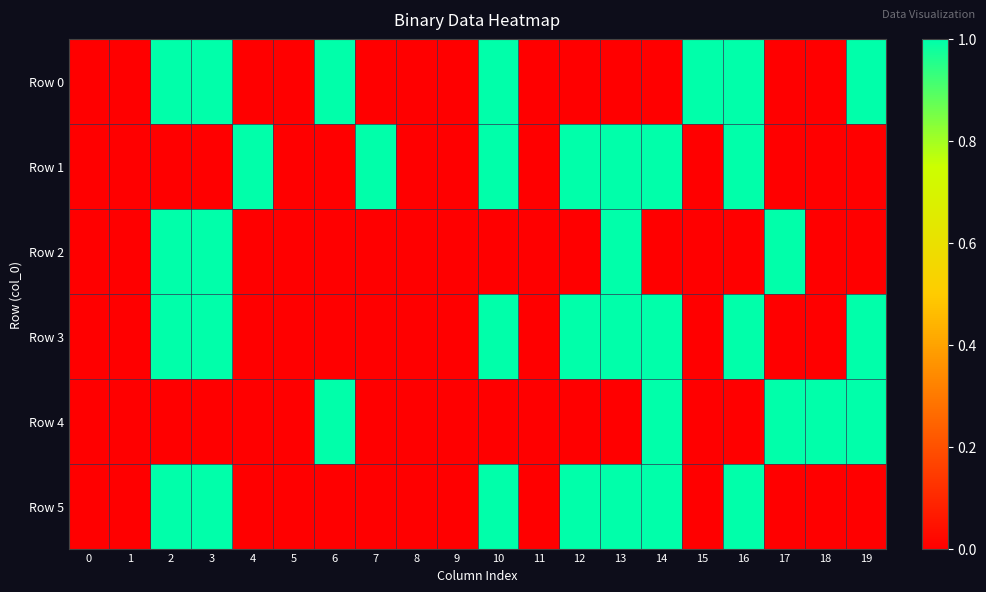

Reading right to left, extract all data points from this chart.

Row 0: 19=1	18=0	17=0	16=1	15=1	14=0	13=0	12=0	11=0	10=1	9=0	8=0	7=0	6=1	5=0	4=0	3=1	2=1	1=0	0=0
Row 1: 19=0	18=0	17=0	16=1	15=0	14=1	13=1	12=1	11=0	10=1	9=0	8=0	7=1	6=0	5=0	4=1	3=0	2=0	1=0	0=0
Row 2: 19=0	18=0	17=1	16=0	15=0	14=0	13=1	12=0	11=0	10=0	9=0	8=0	7=0	6=0	5=0	4=0	3=1	2=1	1=0	0=0
Row 3: 19=1	18=0	17=0	16=1	15=0	14=1	13=1	12=1	11=0	10=1	9=0	8=0	7=0	6=0	5=0	4=0	3=1	2=1	1=0	0=0
Row 4: 19=1	18=1	17=1	16=0	15=0	14=1	13=0	12=0	11=0	10=0	9=0	8=0	7=0	6=1	5=0	4=0	3=0	2=0	1=0	0=0
Row 5: 19=0	18=0	17=0	16=1	15=0	14=1	13=1	12=1	11=0	10=1	9=0	8=0	7=0	6=0	5=0	4=0	3=1	2=1	1=0	0=0